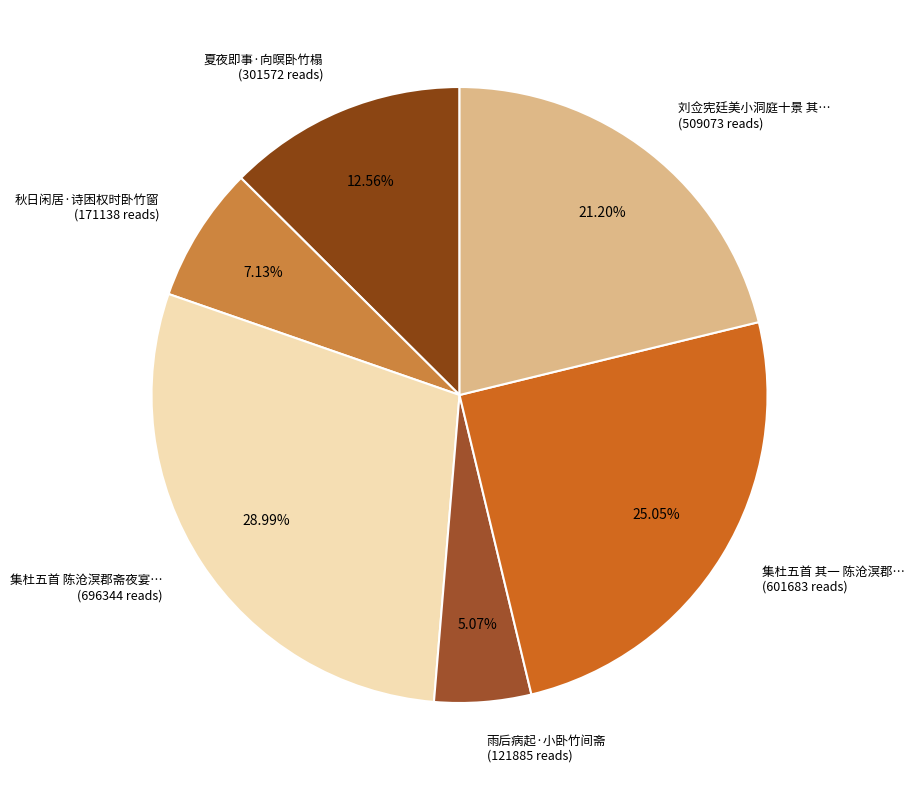

Is there a majority slice in this chart?

No